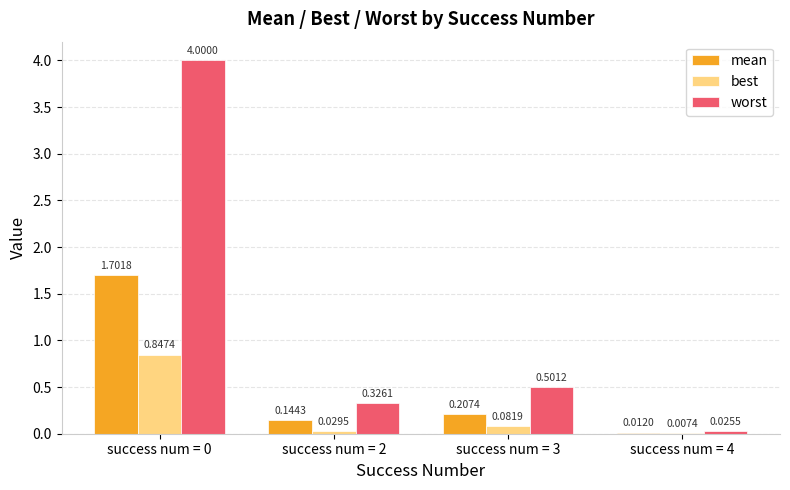

Are the bars grouped side by side (vs. stacked)?

Yes